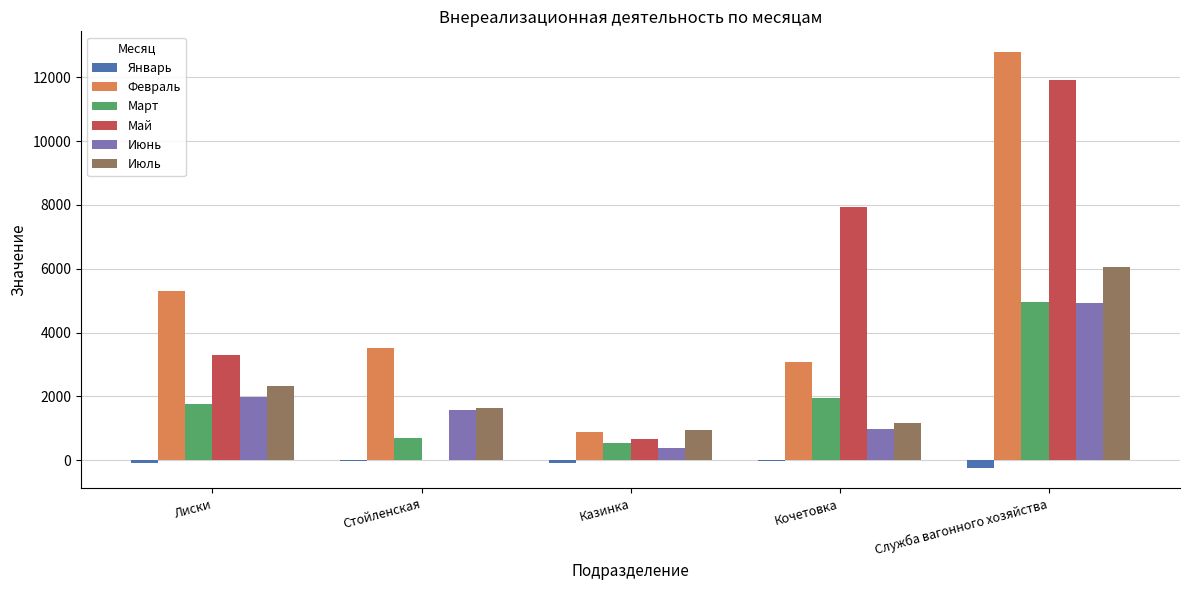

Which category has the highest value in the Март series?

Служба вагонного хозяйства